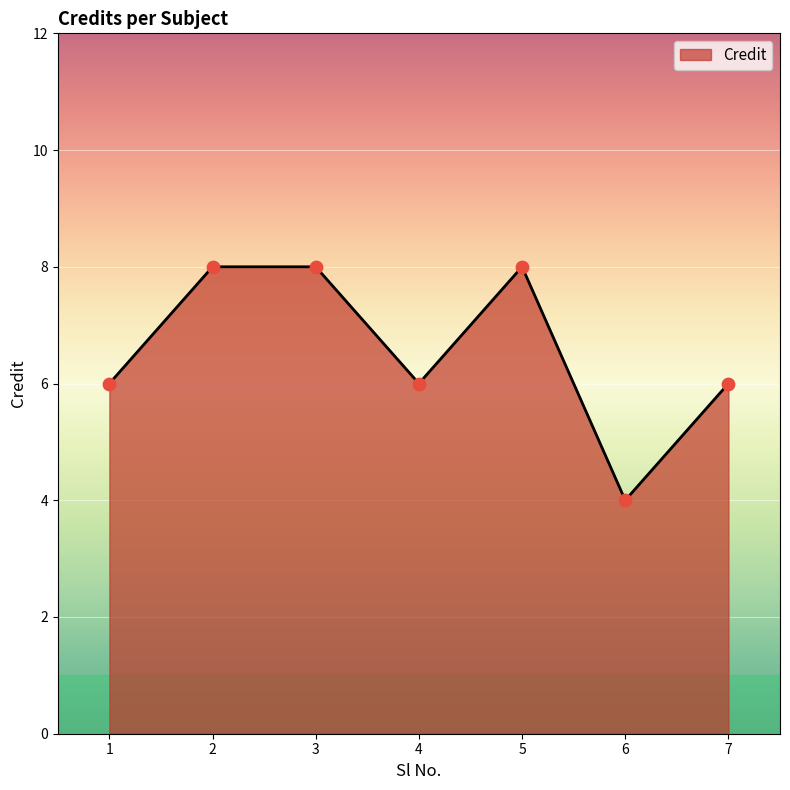

Approximately how many times larger is the value at 4 compared to 3?

0.8